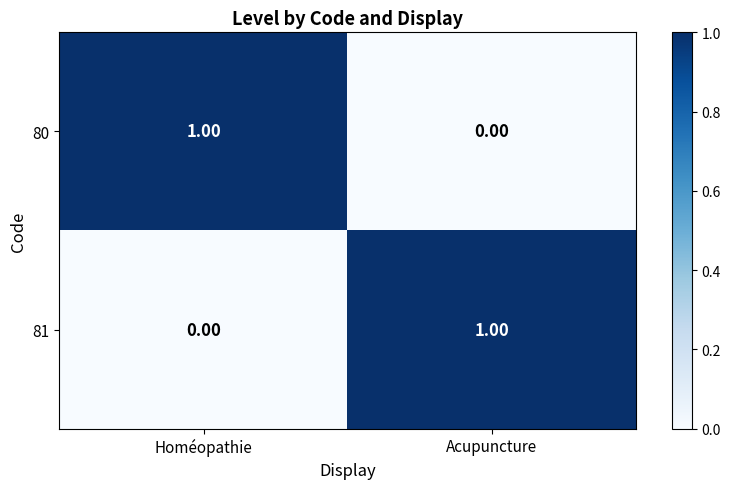

At which label does 81 reach its minimum?

Homéopathie